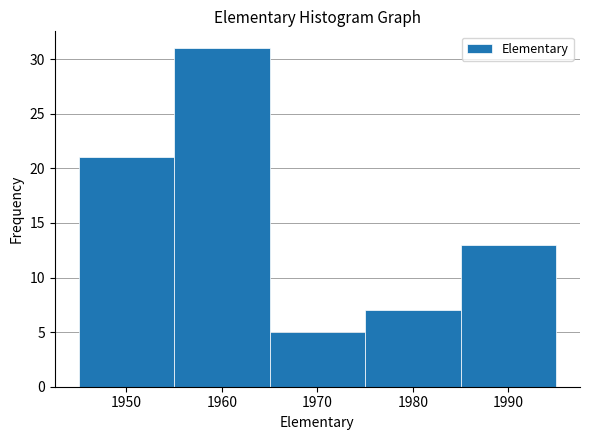

Reading left to right, list every bar in this chart as the range it spans on the x-axis followed by its height. The values are not printed on the chart, so give them approximately, as read against the axis.

1945 to 1955: 21
1955 to 1965: 31
1965 to 1975: 5
1975 to 1985: 7
1985 to 1995: 13